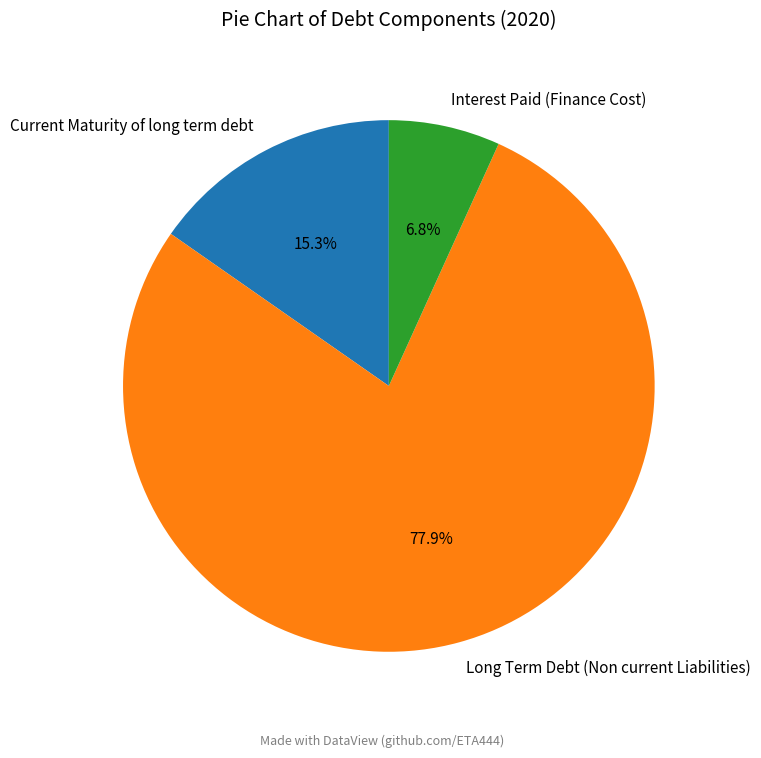

Rank the categories by value from lowest to highest.

Interest Paid (Finance Cost), Current Maturity of long term debt, Long Term Debt (Non current Liabilities)